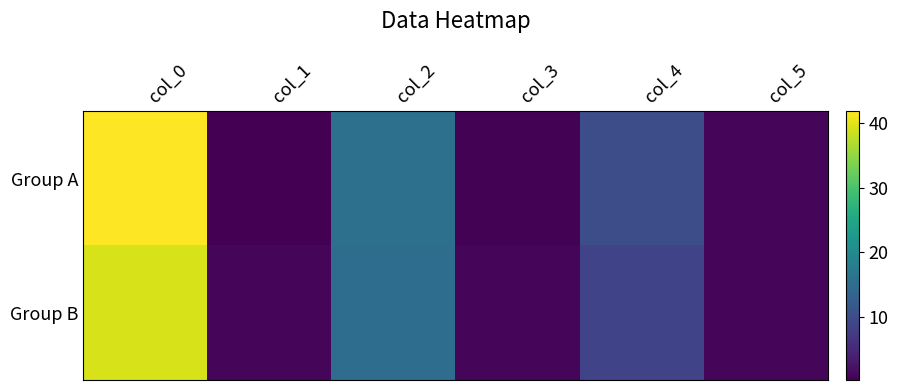

Reading left to right, transcribe all the data shown in this chart.

Group A: col_0=41.8	col_1=0.3	col_2=15.7	col_3=0.5	col_4=10.0	col_5=1.0
Group B: col_0=39.3	col_1=0.8	col_2=15.2	col_3=0.8	col_4=8.6	col_5=1.0